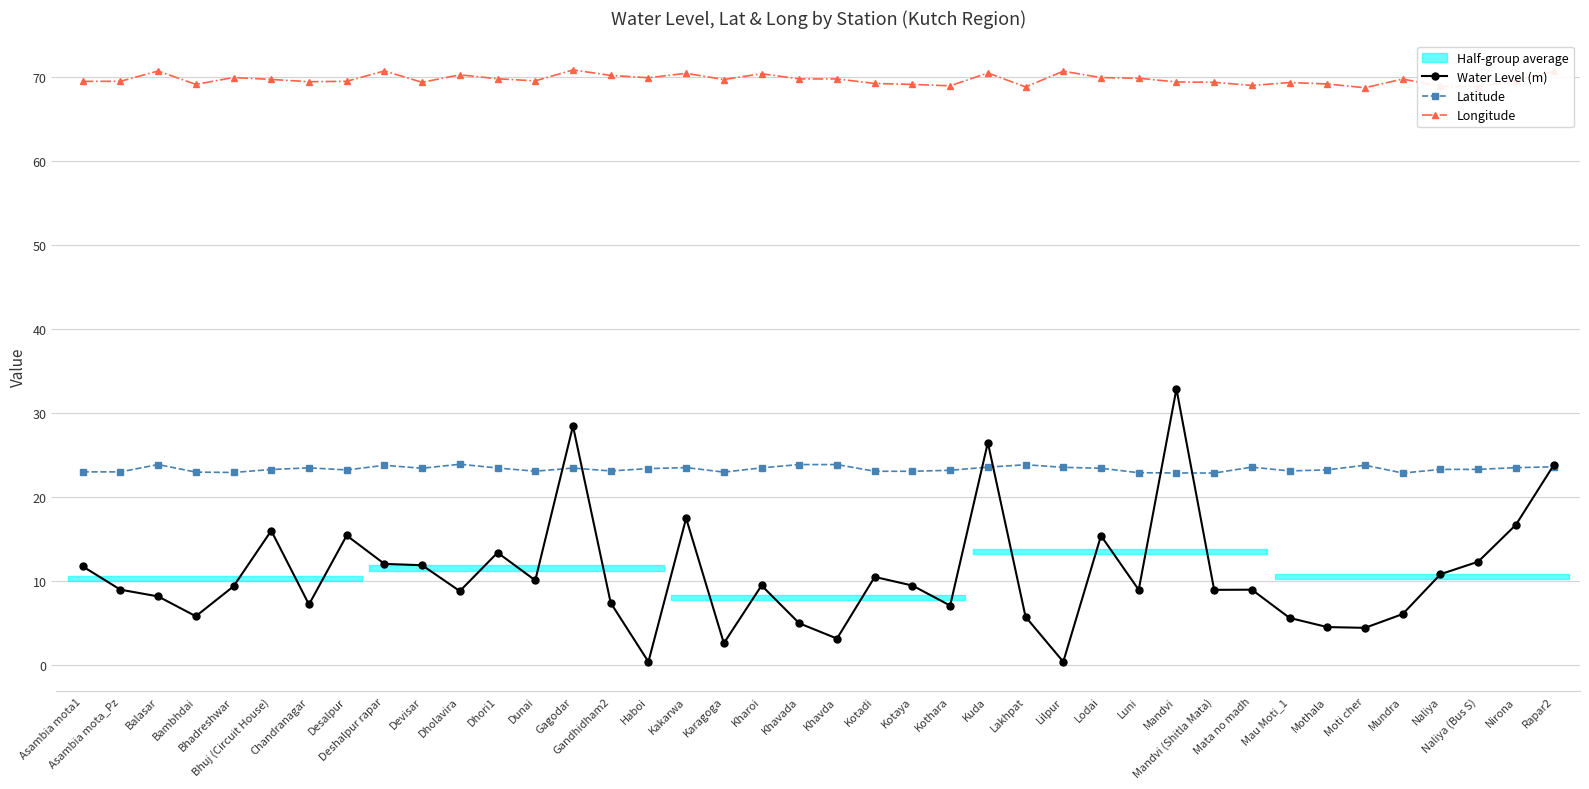

True or false: Water Level (m) and Longitude cross at least once.

False